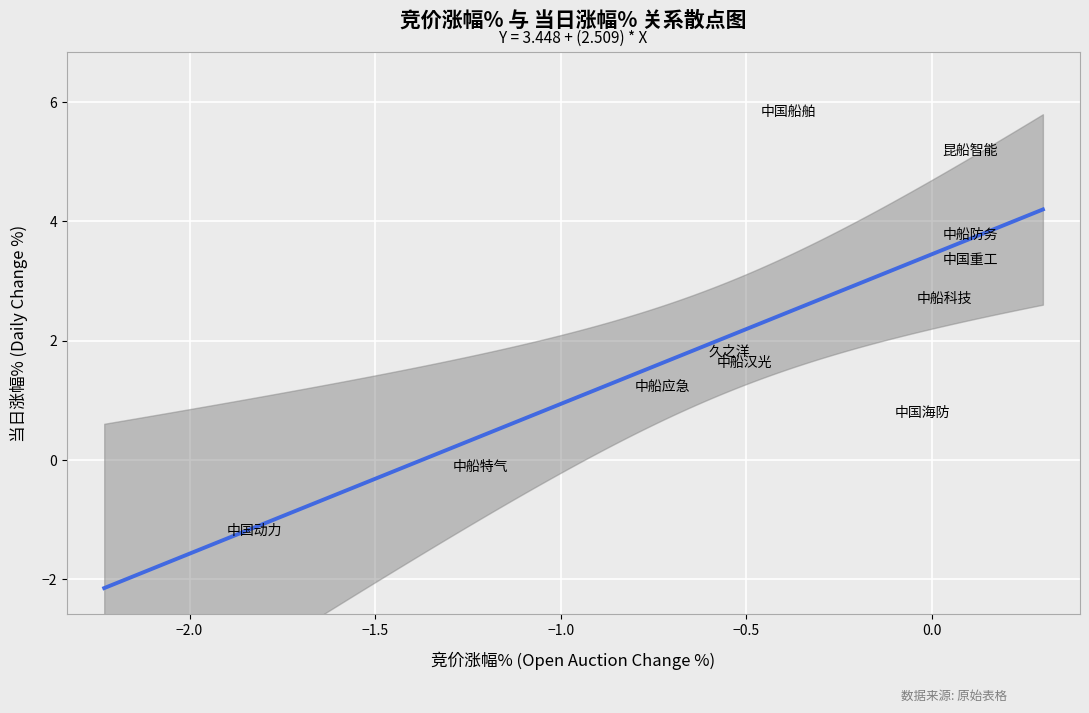

What is the range of X values (max minus min)?

1.9